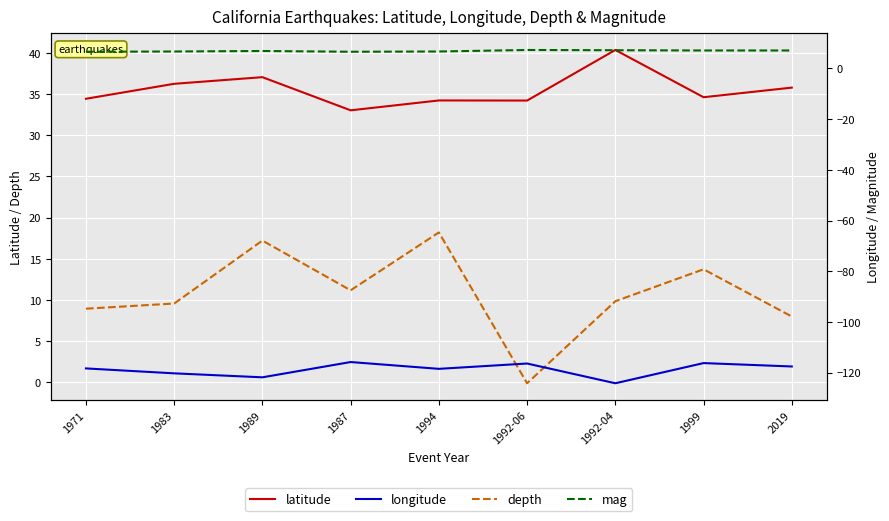

At how many categories does at least one series exceed -112?

9